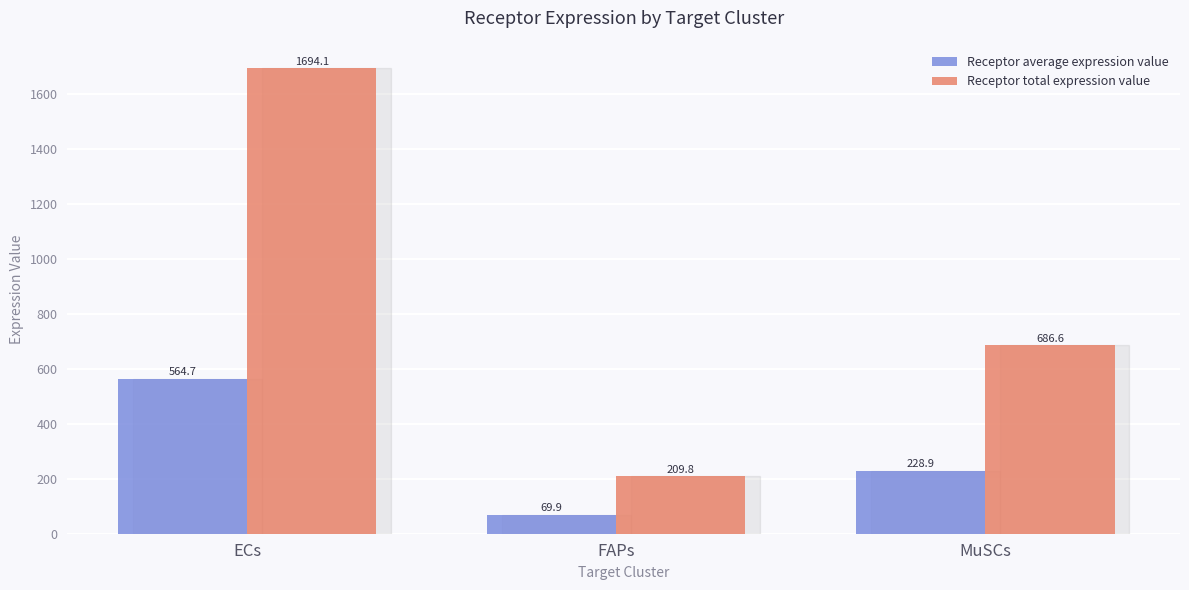

What is the sum of the Receptor average expression value values at ECs and MuSCs?

793.6